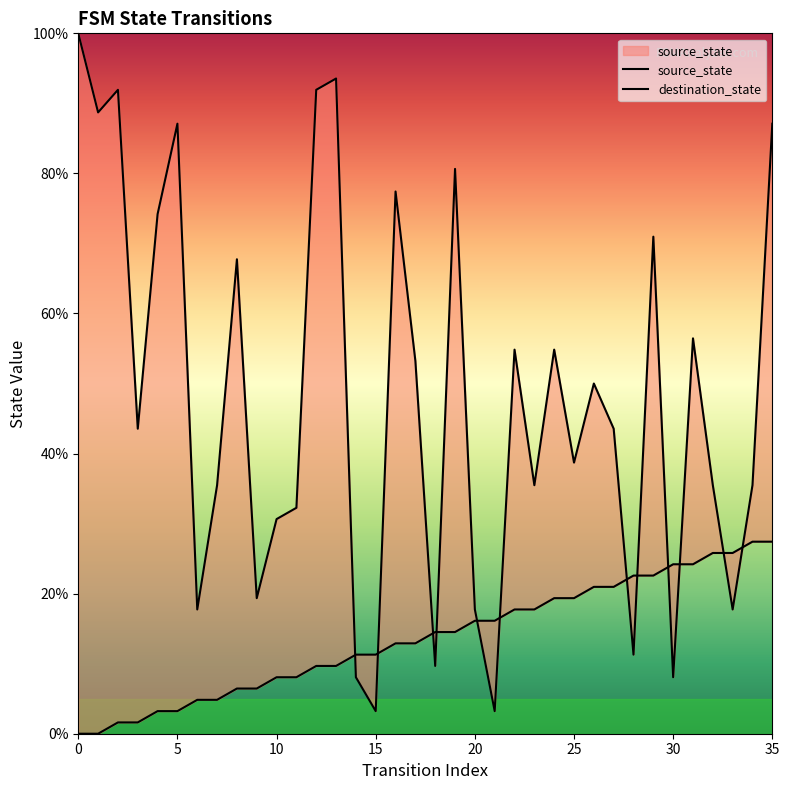

The destination_state series shows 18.1 at 28. True or false?

False